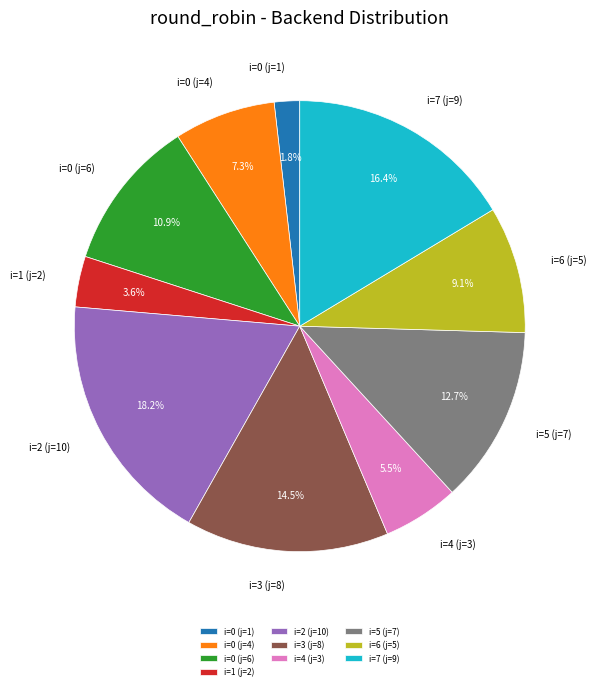

True or false: i=2 (j=10) accounts for 10% of the total.

False